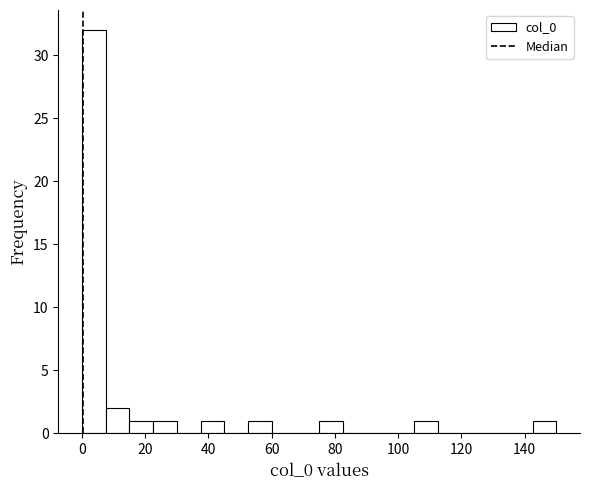

Read against the x-axis, roughly where is the centre of the tallest bar?

4